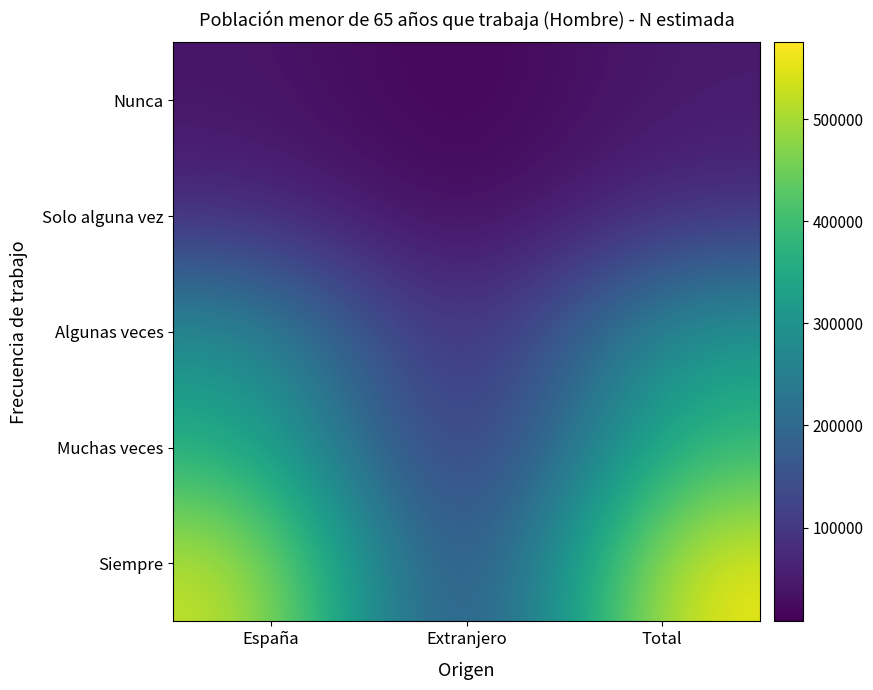

Reading right to left, transcribe all the data shown in this chart.

Nunca: Total=49355	Extranjero=8003	España=41352
Solo alguna vez: Total=82695	Extranjero=8167	España=74527
Algunas veces: Total=316372	Extranjero=23063	España=293309
Muchas veces: Total=392432	Extranjero=25670	España=366762
Siempre: Total=575482	Extranjero=33097	España=542385